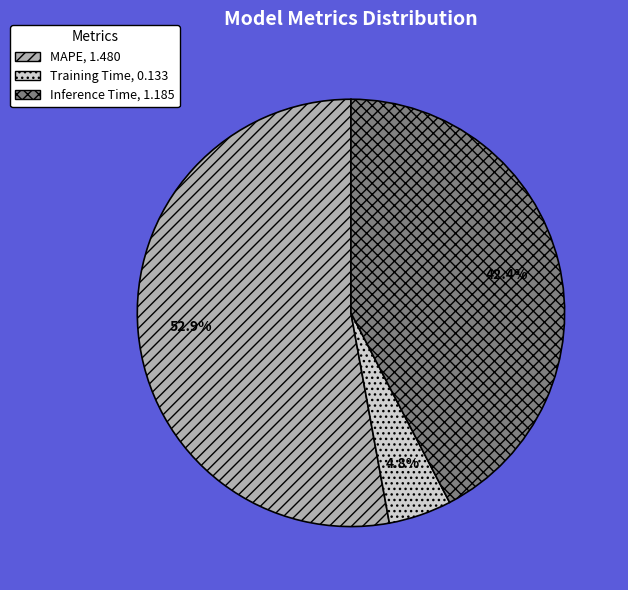

Is it true that MAPE is 65% of the pie?

False